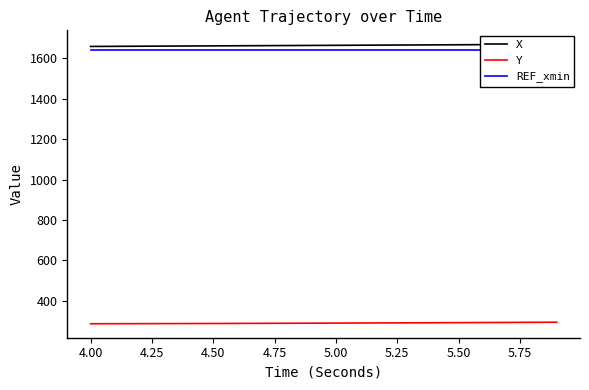

What is the sum of the X values at 4.25 and 4.75?

3319.4